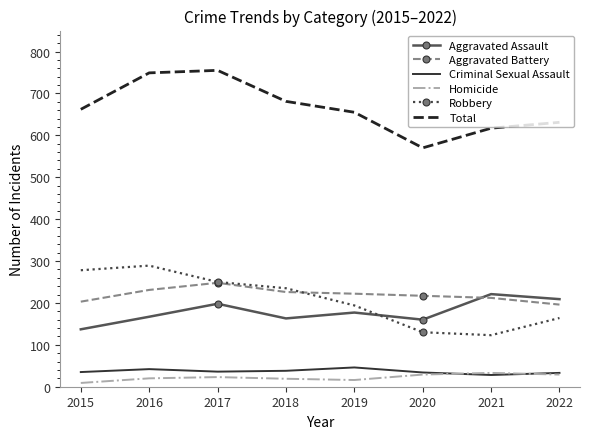

Which series changed the most between 2017 and 2018?

Total